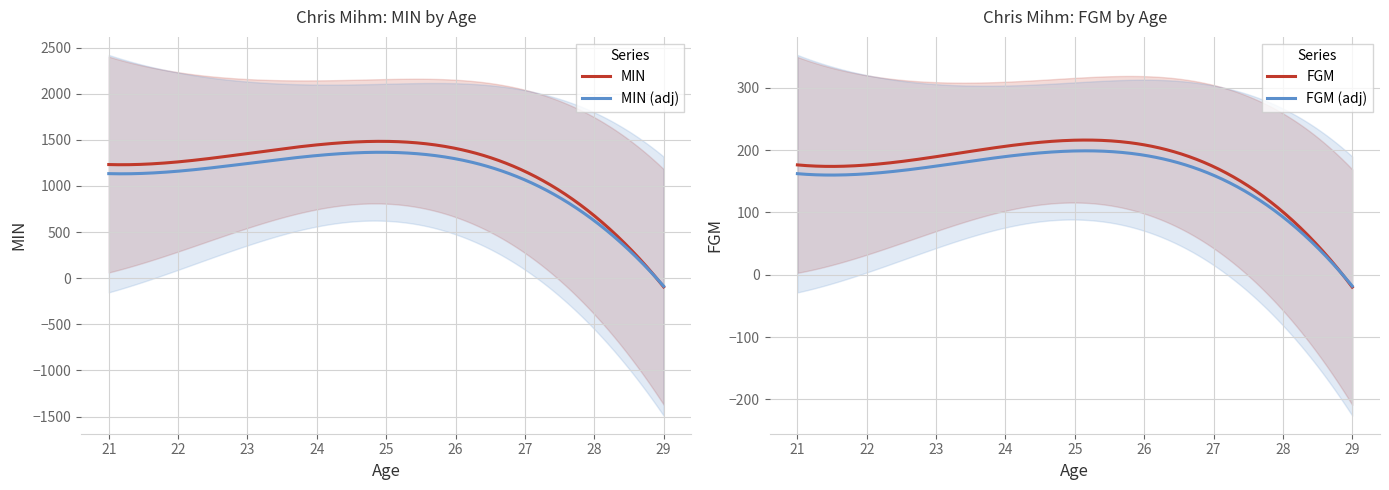

How many data points in FGM are less than 186?

4